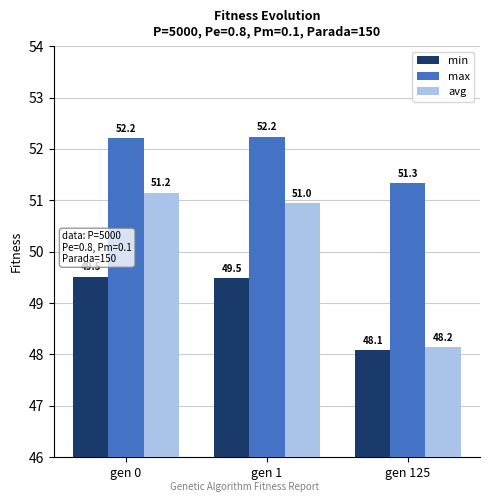

Between gen 1 and gen 125, which series saw the biggest shift?

avg